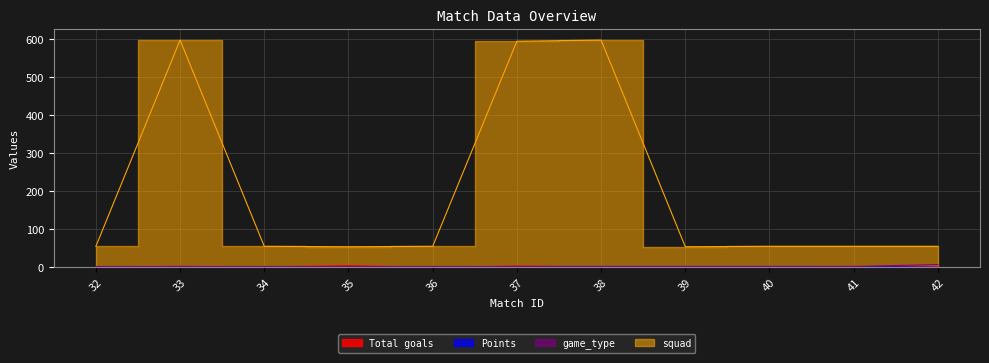

True or false: squad and Total goals intersect in this chart.

False